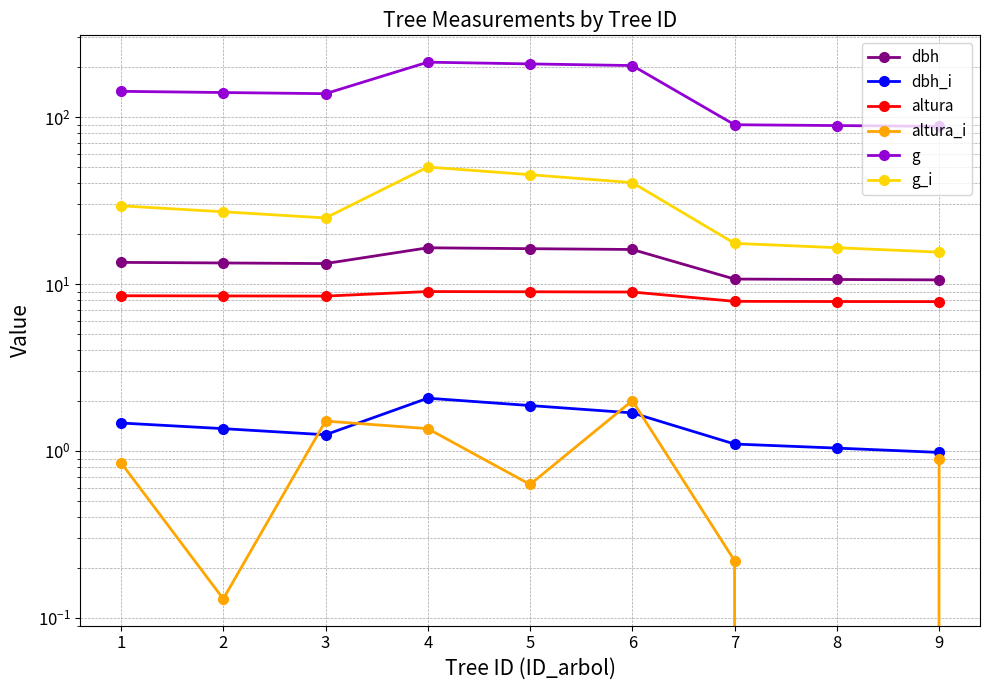

What is the sum of all g values?

1311.5